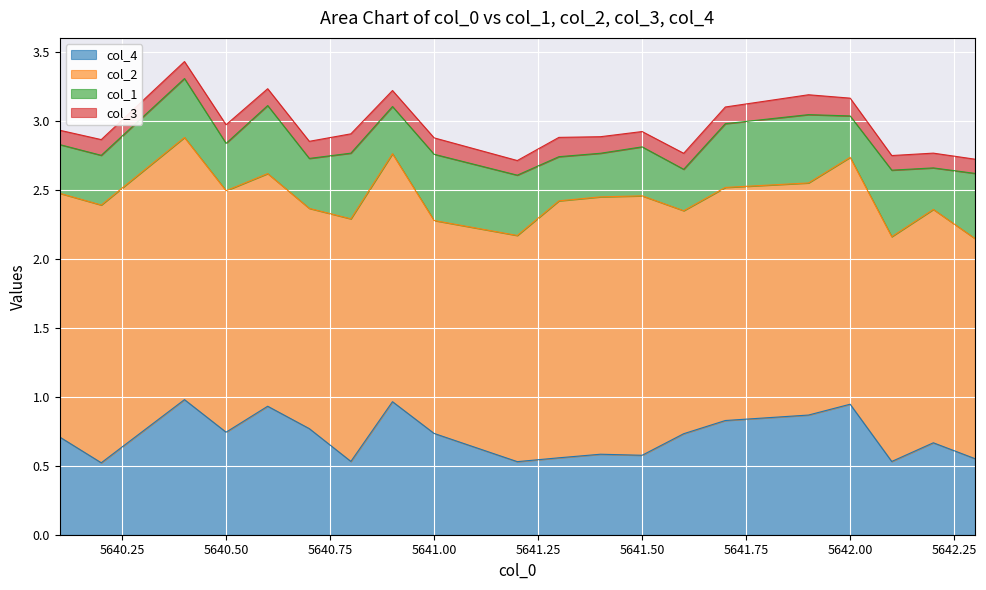

At which category is the sum across all series the highest?

5640.4